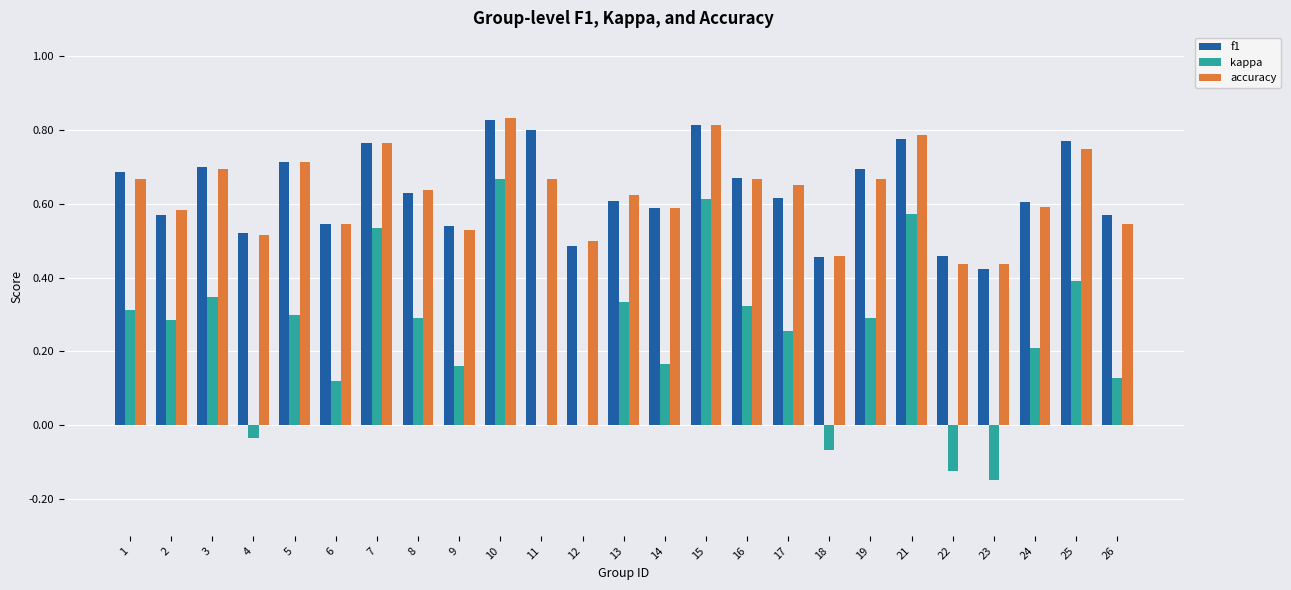

At which label does f1 reach its peak?

10